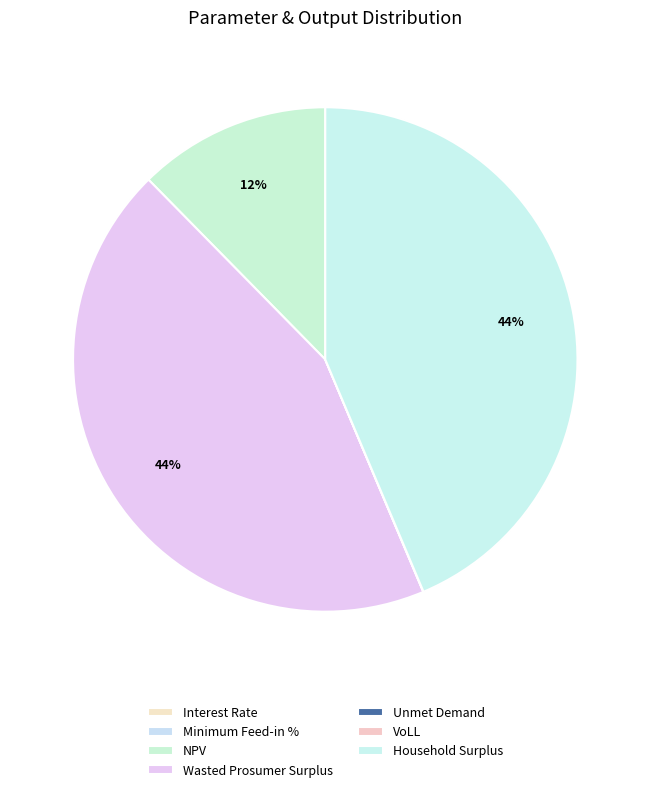

What is the change in value from NPV to VoLL?

-3339317.6